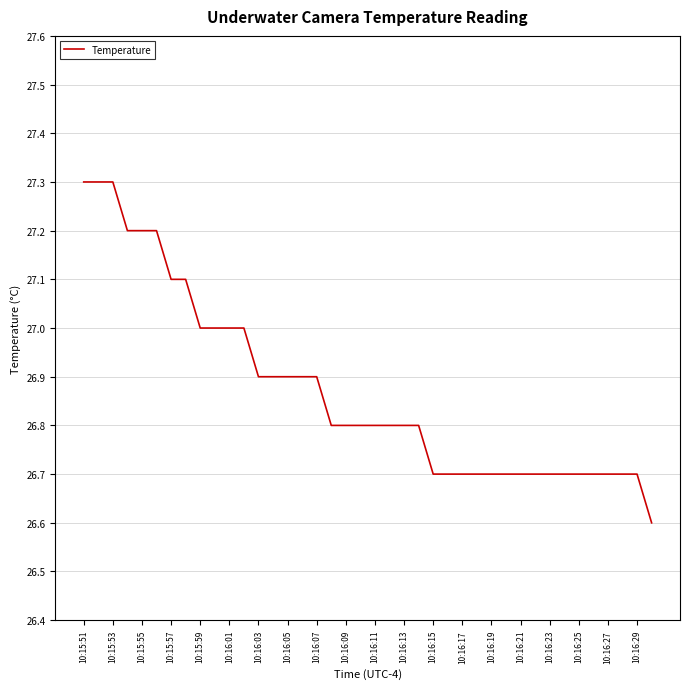

How many values are between 26 and 27?

32